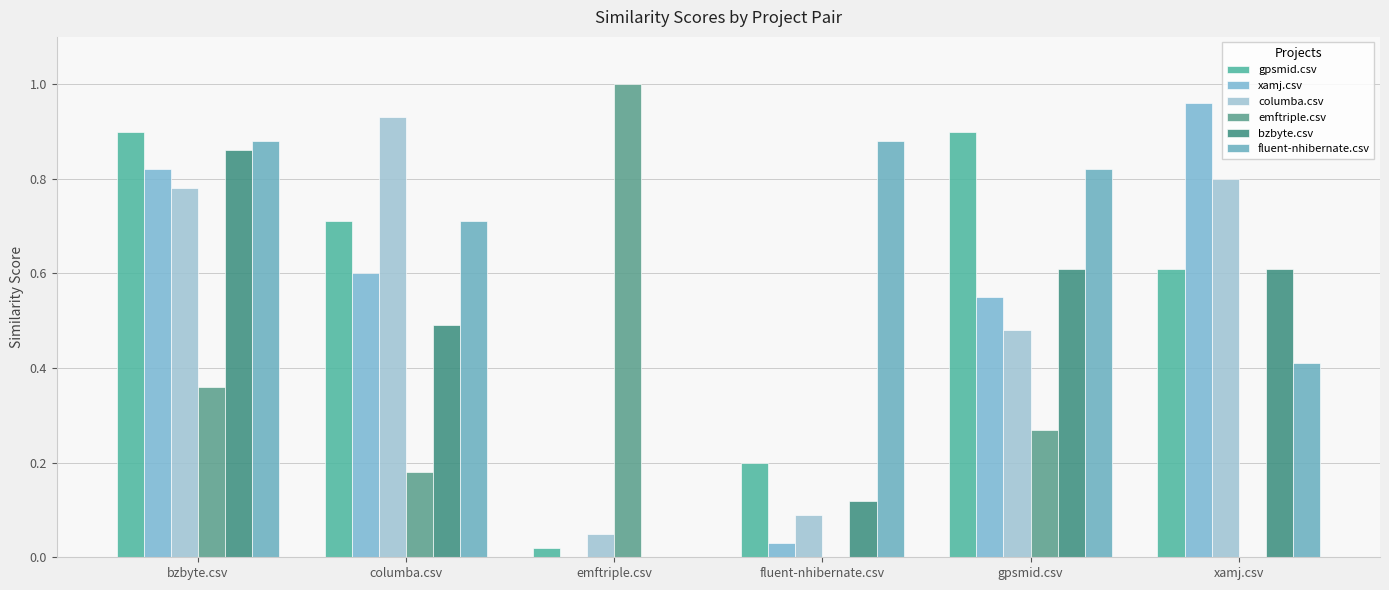

Where is bzbyte.csv nearest to the value 0?

emftriple.csv